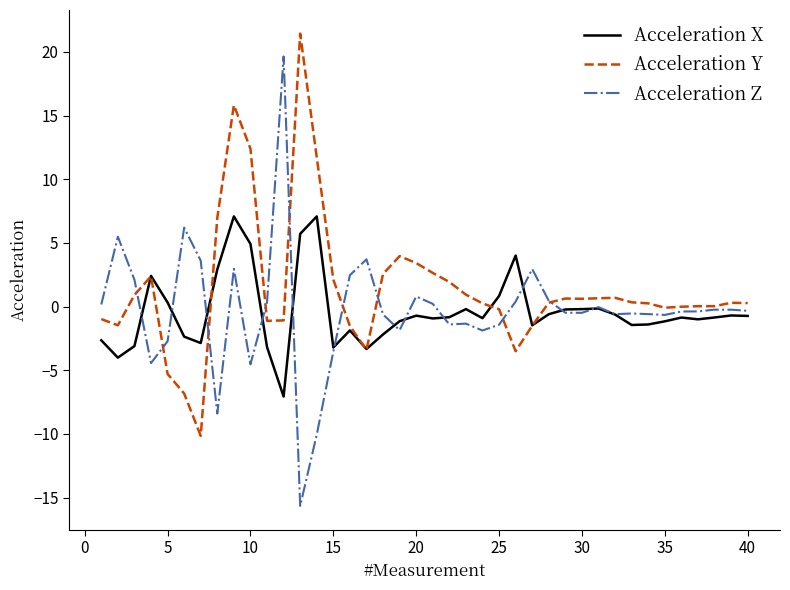

Which series has the widest spread of values?

Acceleration Z